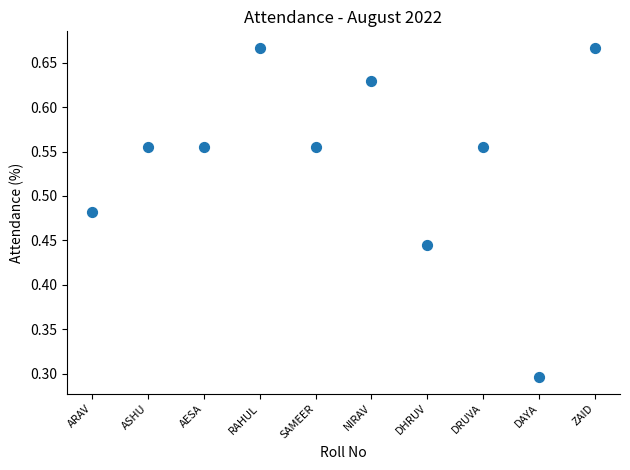

What is the range of X values (max minus min)?

9.0